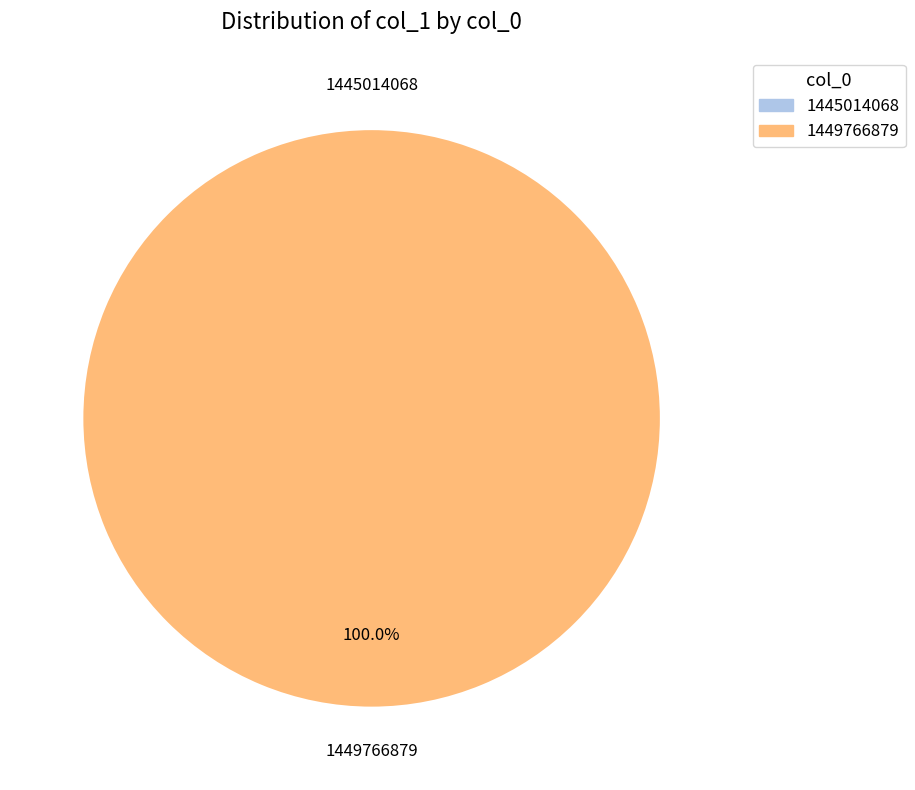

Which slice is the largest?

1449766879